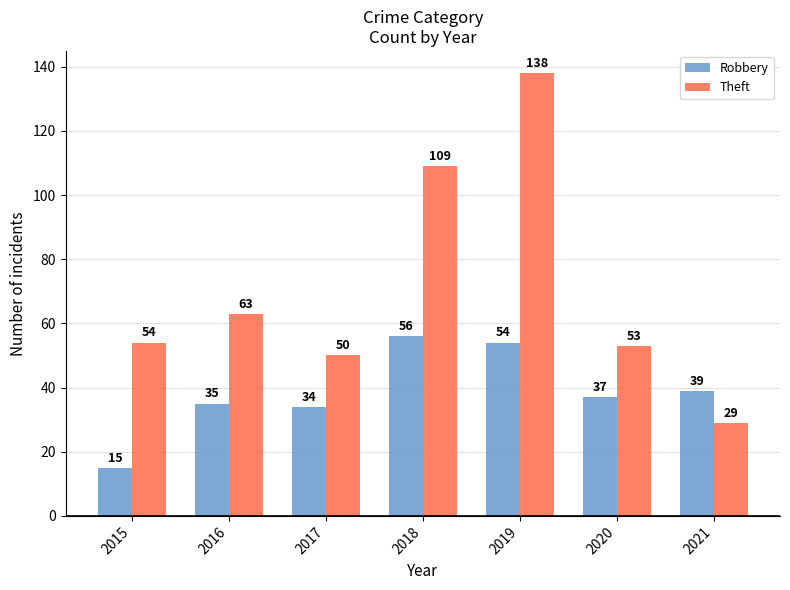

Reading left to right, extract all data points from this chart.

Robbery: 15	35	34	56	54	37	39
Theft: 54	63	50	109	138	53	29